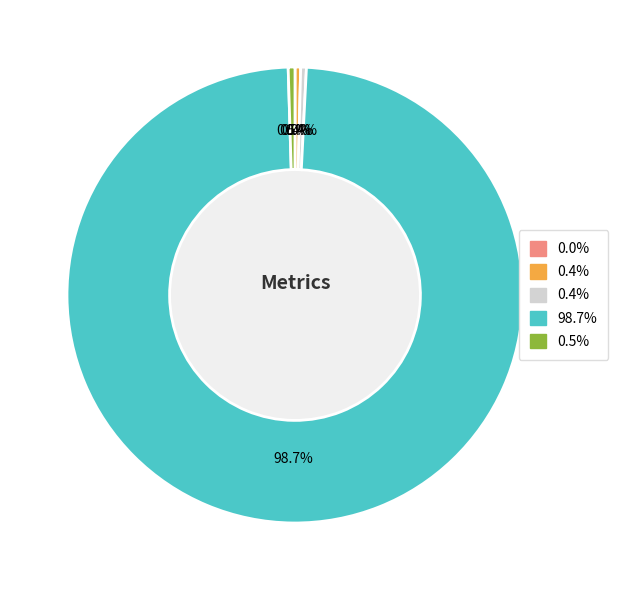

Is there a majority slice in this chart?

Yes